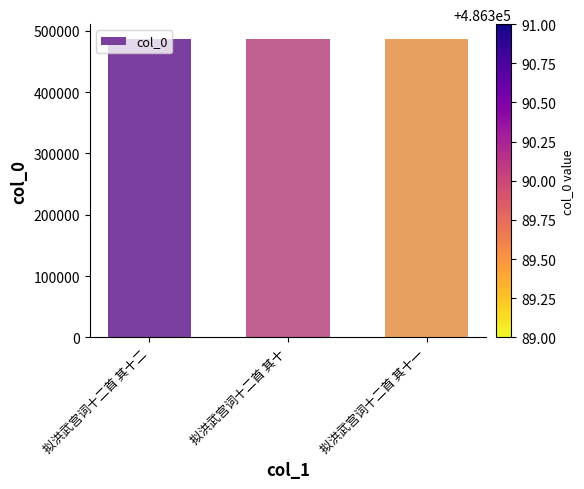

What is the label of the 2nd bar from the left?

拟洪武宫词十二首 其十